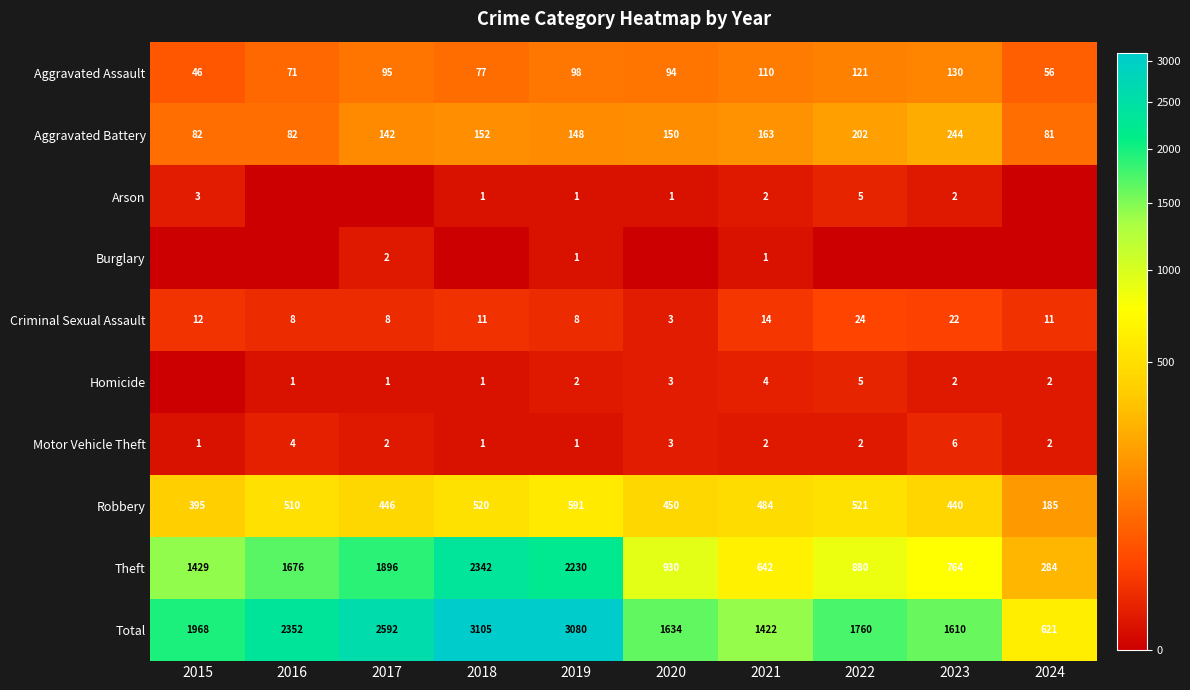

Which series changed the most between 2015 and 2024?

Total